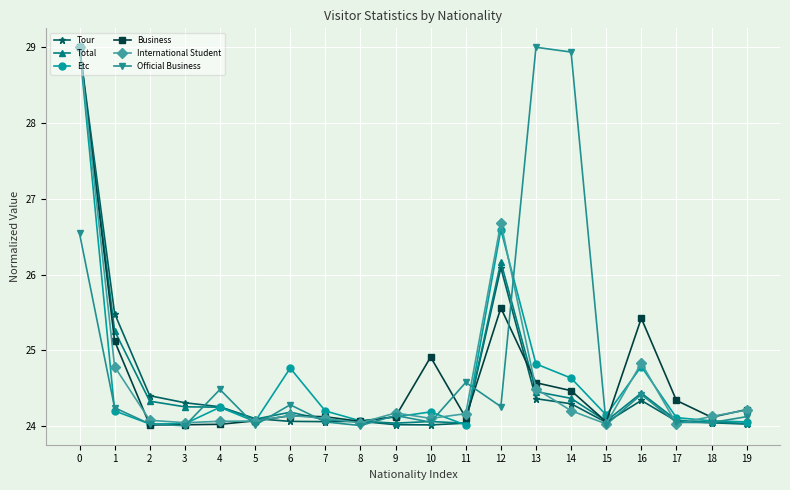

Is the value of Official Business at 12 greater than the value of Business at 8?

Yes